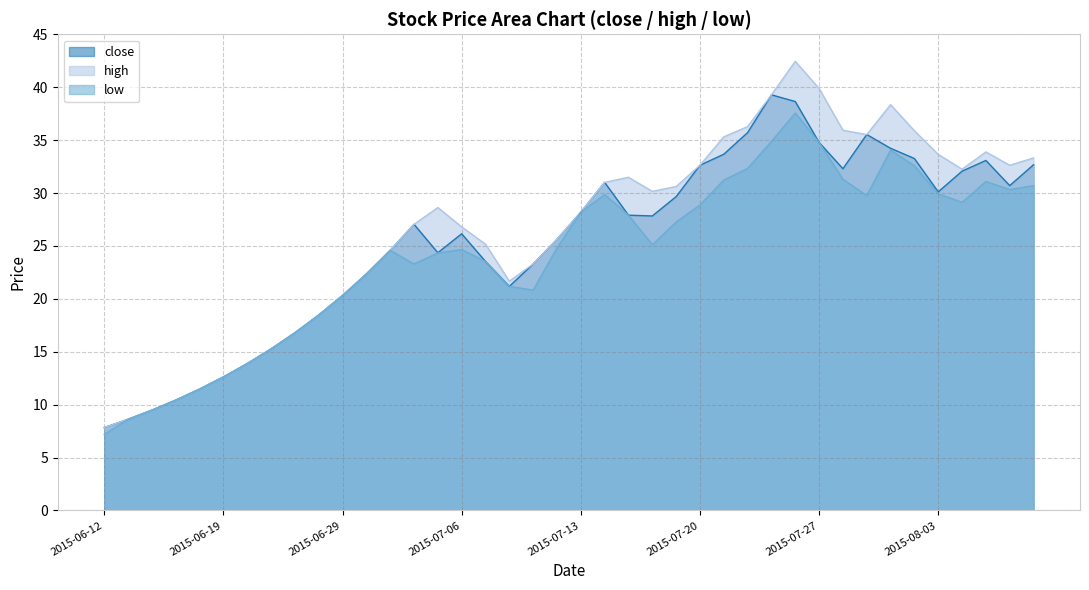

Which label corresponds to the smallest value in the chart?

2015-06-12